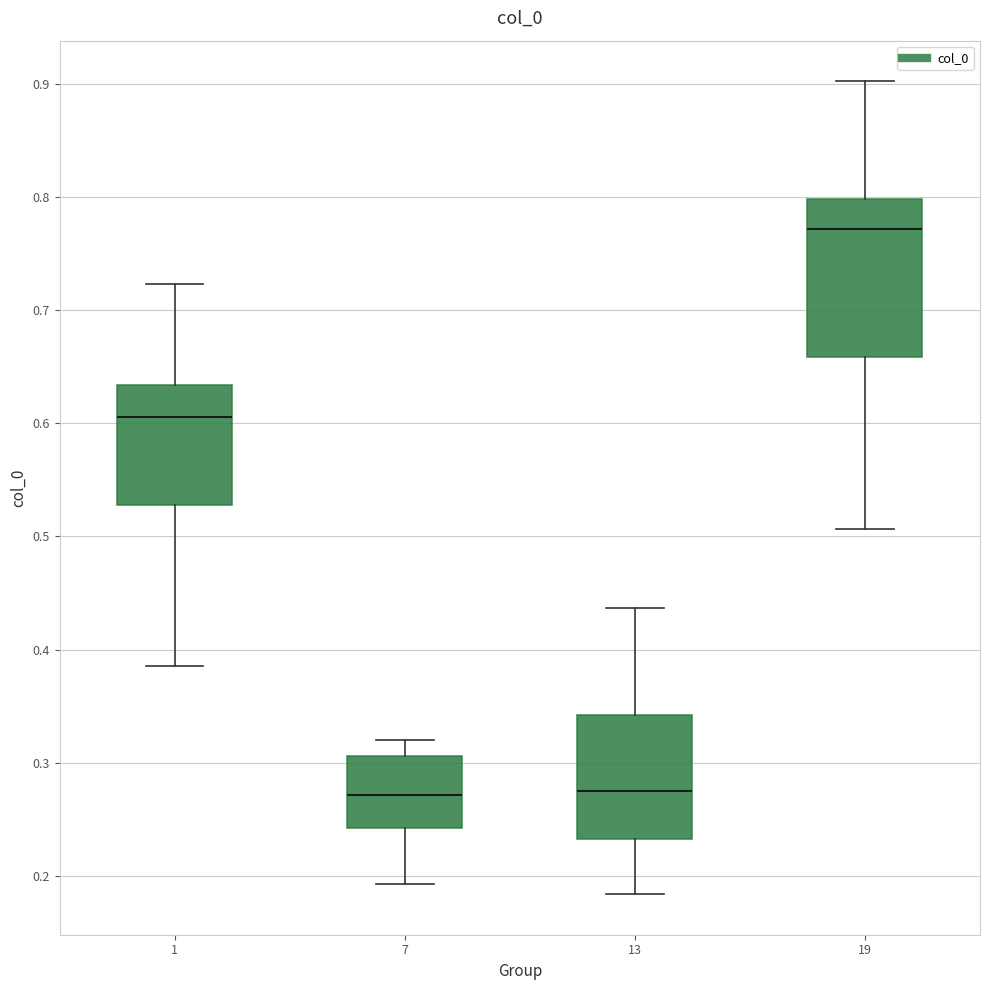

Reading left to right, read every box against the y-axis: the position of its median line, the range the box covers, and the ends of its whiskers. The values are not printed on the chart, so give them approximately, as read against the axis.

1: median 0.61, box 0.53 to 0.63, whiskers 0.39 to 0.72
7: median 0.27, box 0.24 to 0.31, whiskers 0.19 to 0.32
13: median 0.27, box 0.23 to 0.34, whiskers 0.18 to 0.44
19: median 0.77, box 0.66 to 0.80, whiskers 0.51 to 0.90